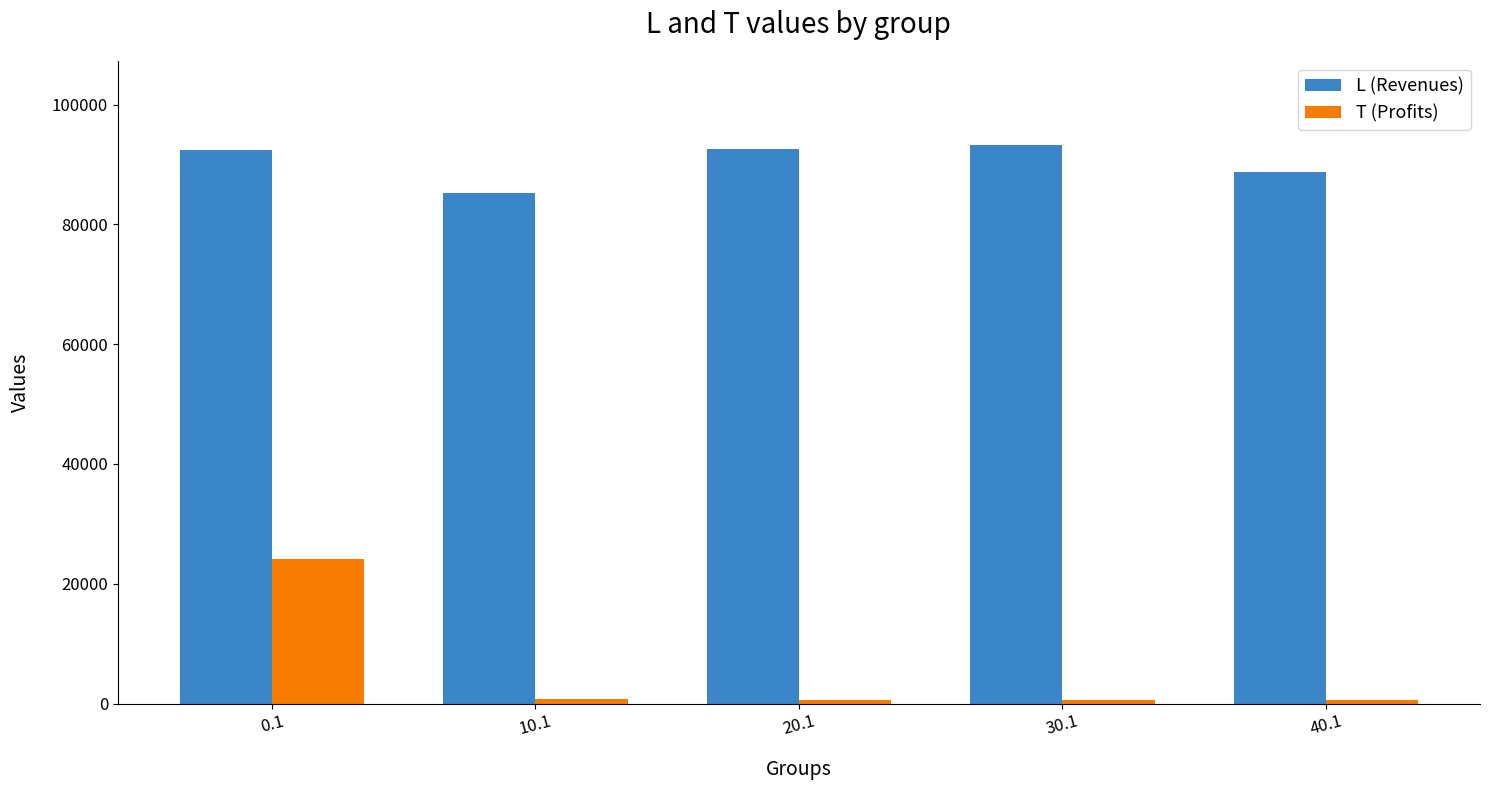

At 0.1, list the series in order from smallest to largest.

T (Profits), L (Revenues)